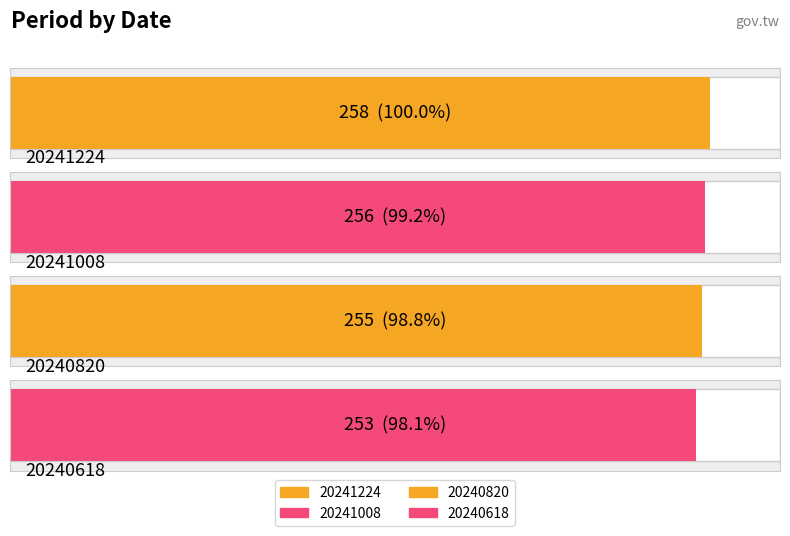

What is the difference between the second highest and minimum values?

3